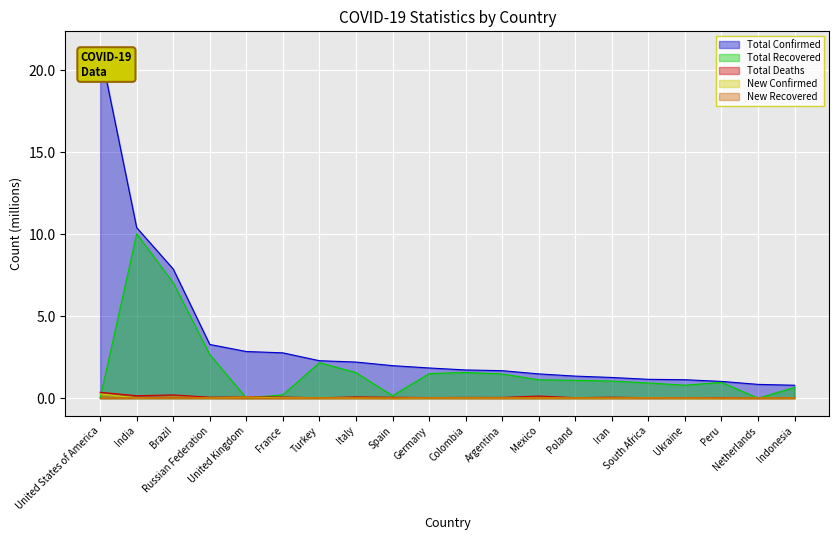

Which series has the widest spread of values?

Total Confirmed